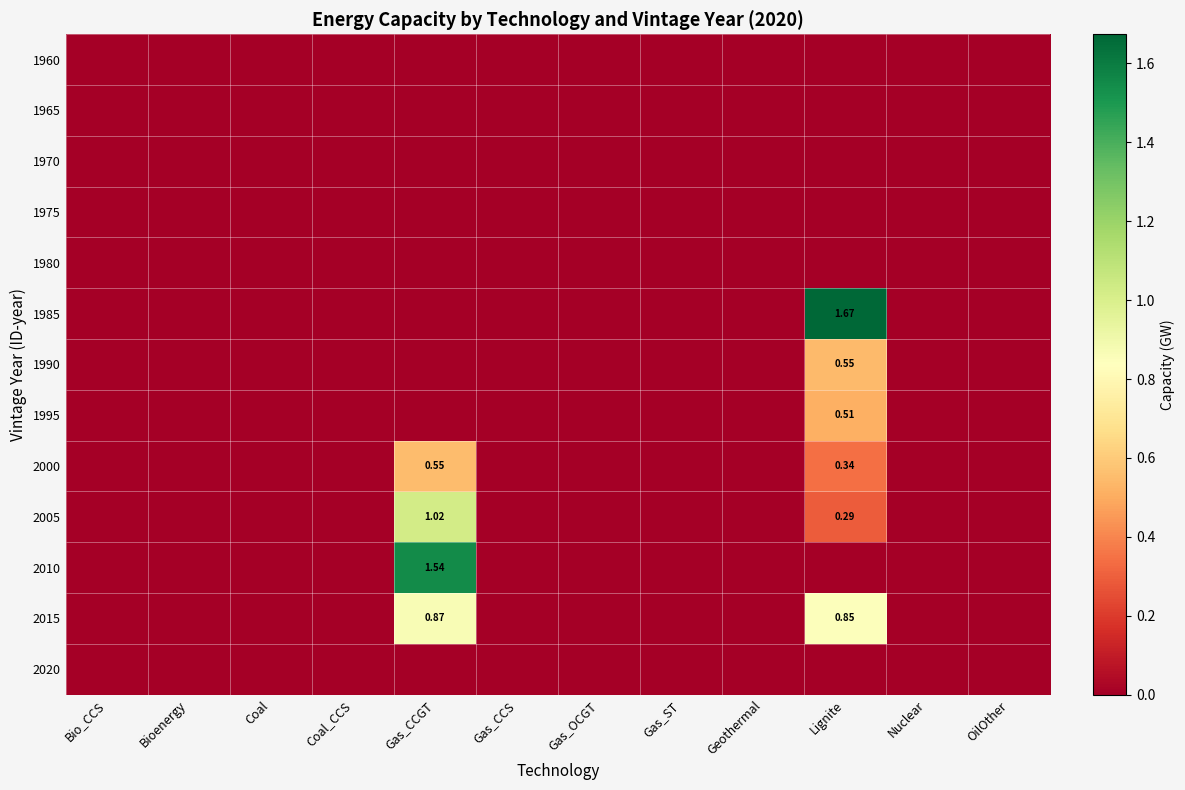

At which category does the chart reach its minimum across all series?

Bio_CCS